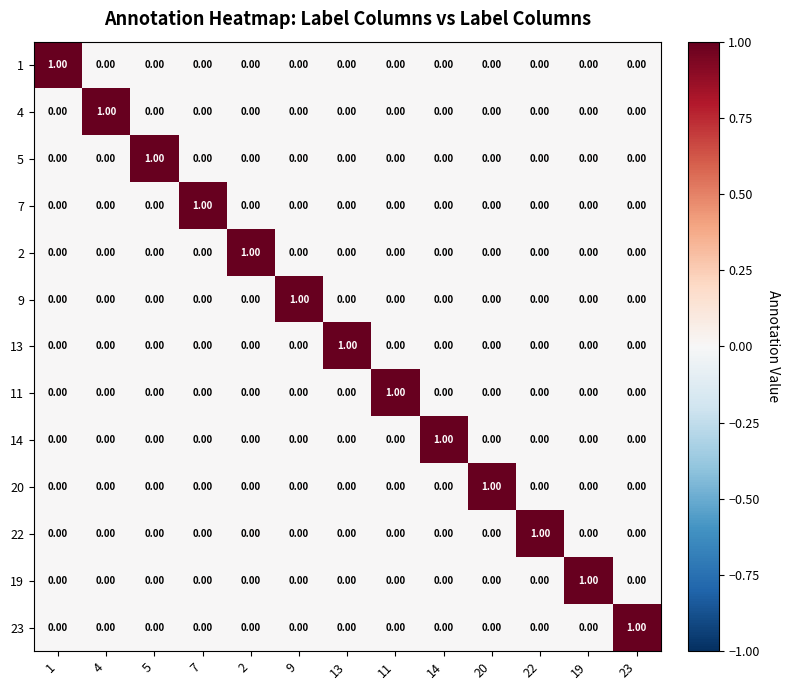

At how many categories does at least one series exceed 0?

13